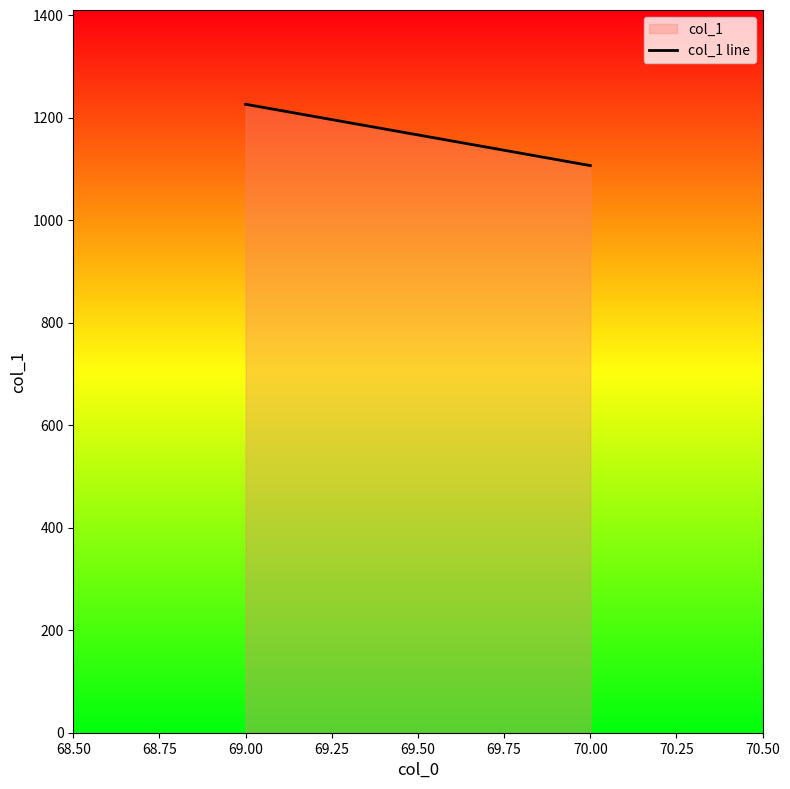

What is the value of the 2nd point from the left?

1106.7